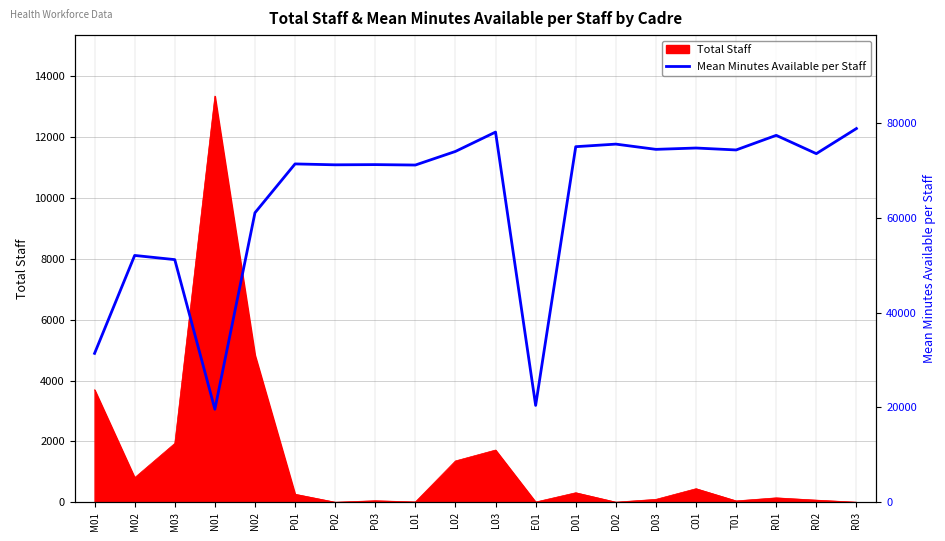

The value of Total Staff at M01 is 3698. True or false?

True